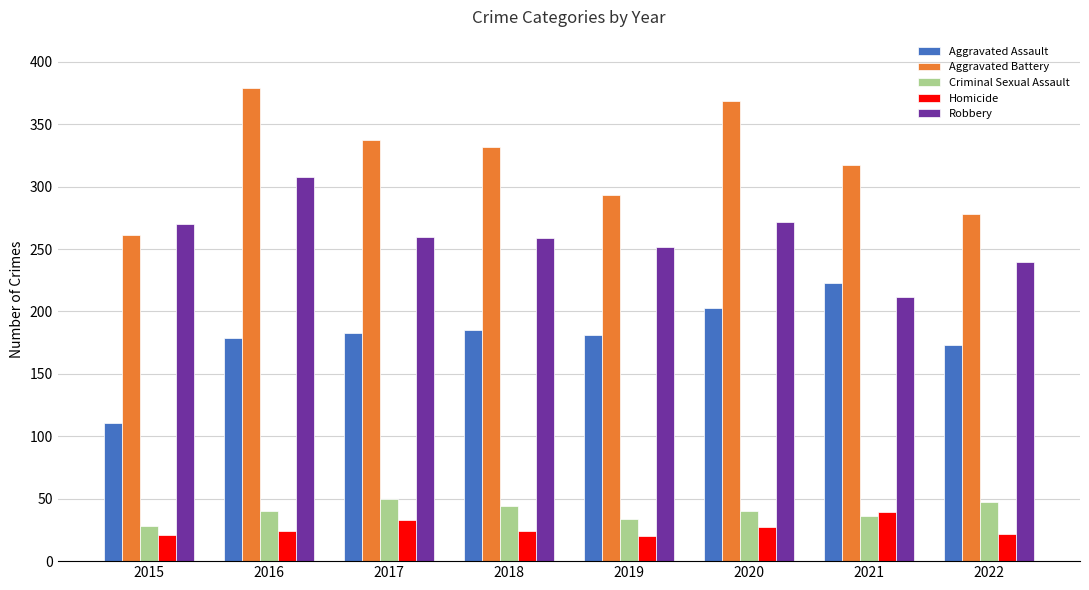

What is the total value across all series at 2016?

930